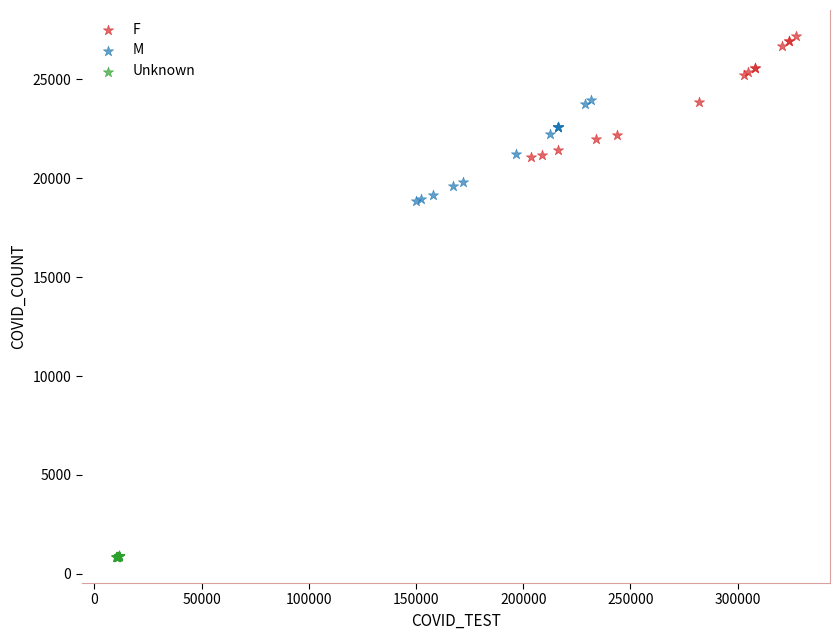

Which series has the largest Y range (max minus min)?

F